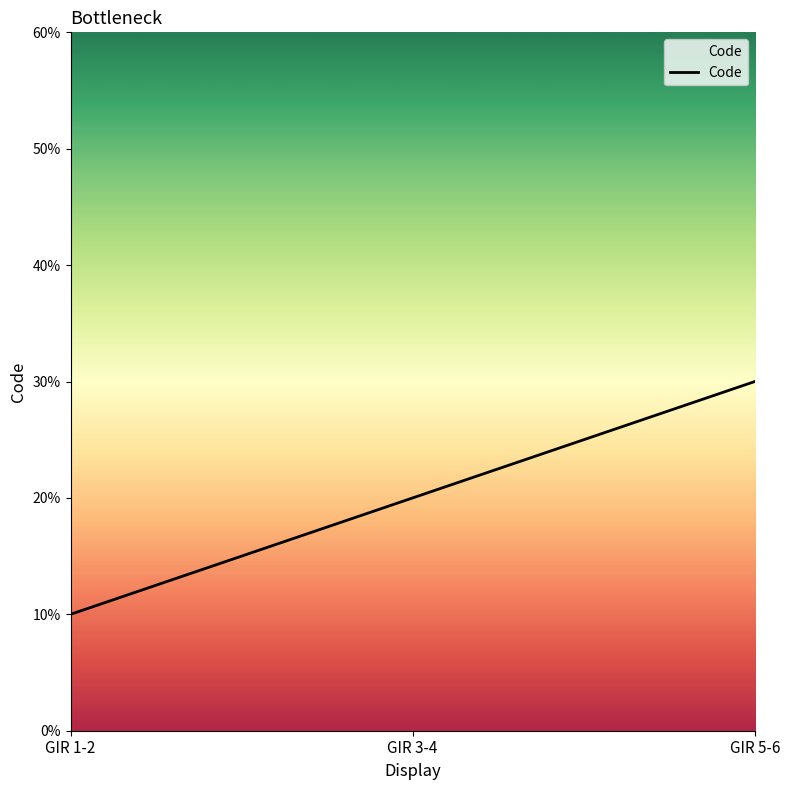

Does the chart have visible grid lines?

No